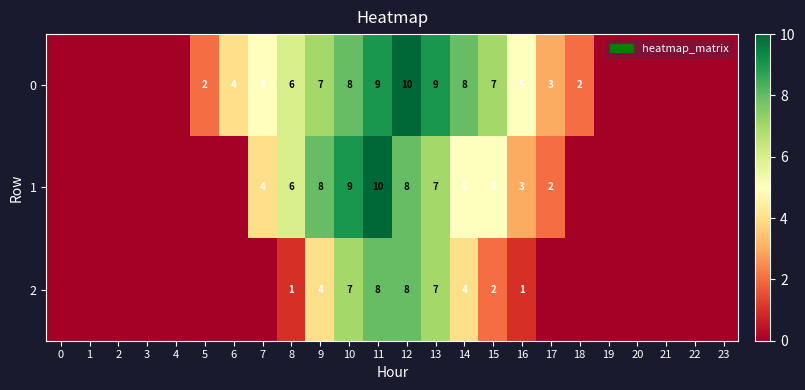

Between 7 and 13, which is larger?

13